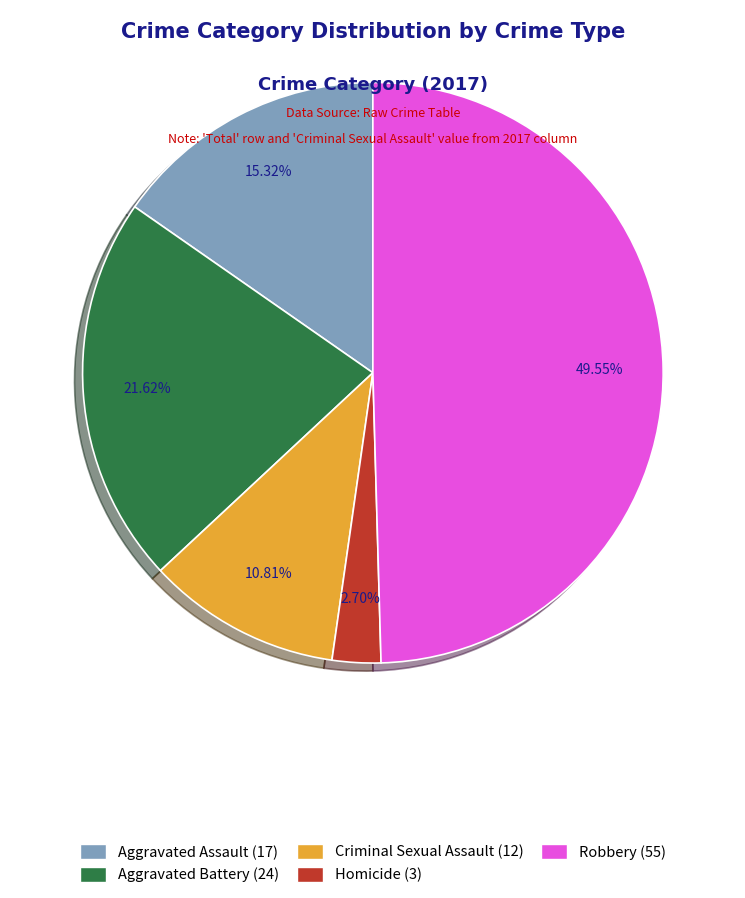

Which has a higher value, Robbery or Homicide?

Robbery